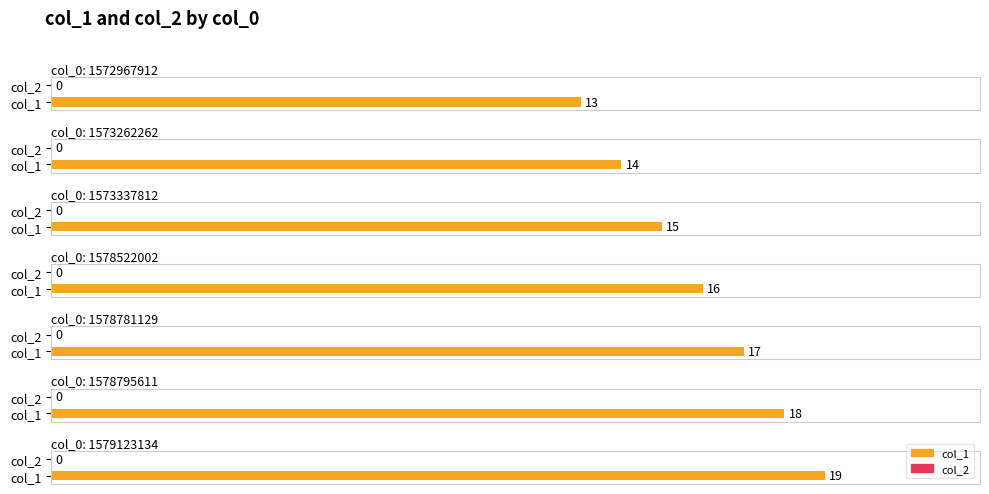

Which has a higher value, 1572967912 or 1579123134?

1579123134